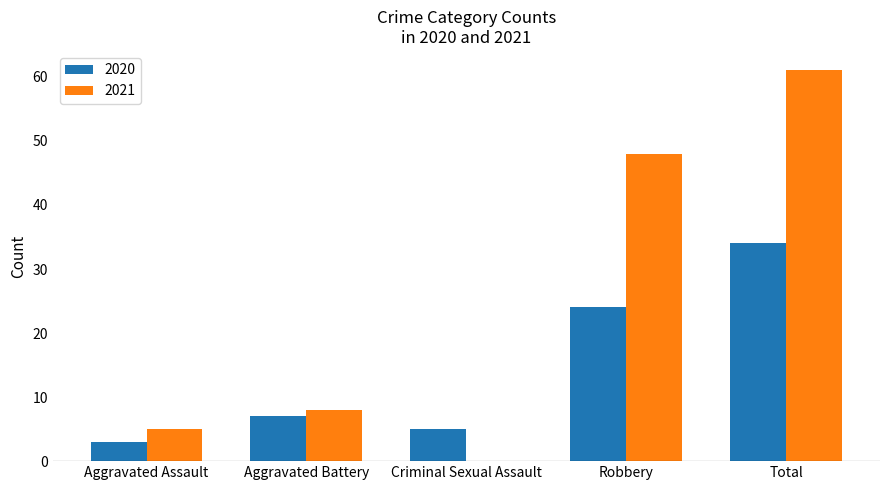

Which series has the widest spread of values?

2021